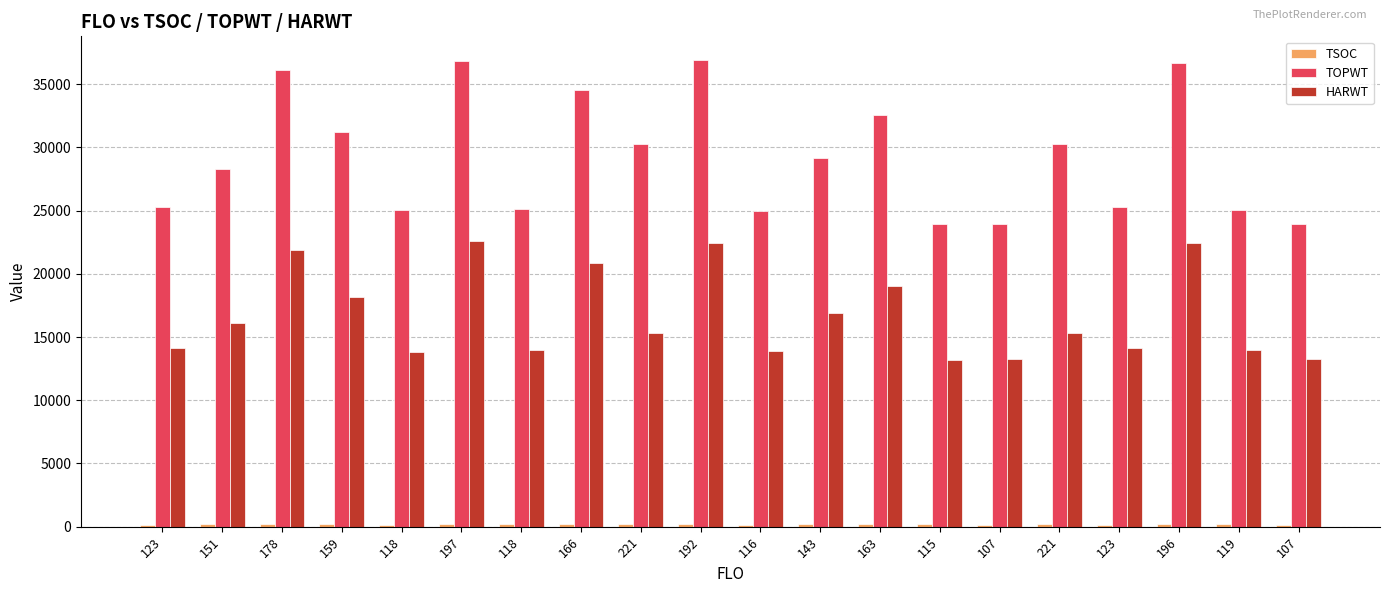

Count the number of data series in this chart.

3